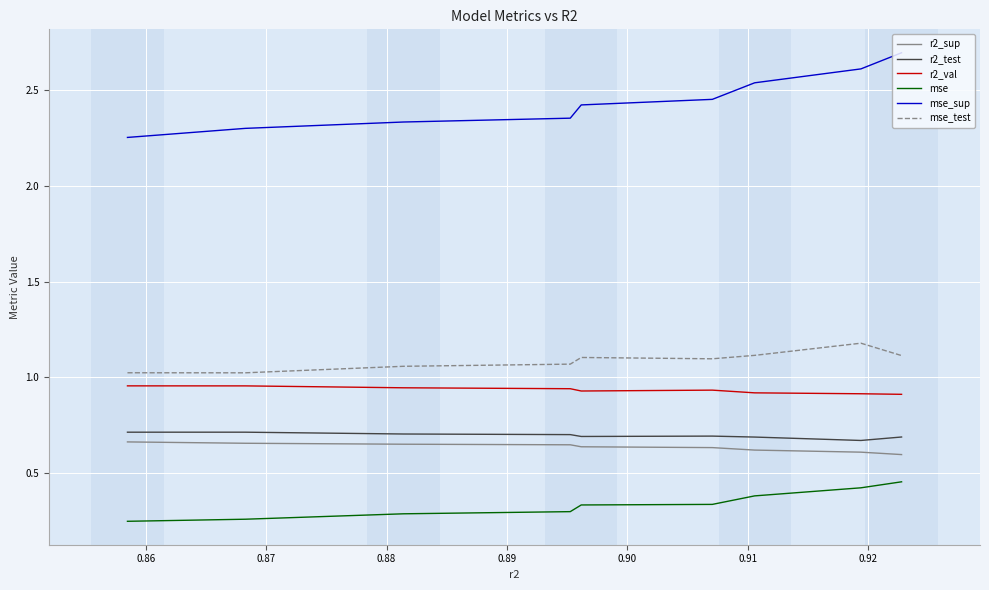

Which series has the largest range (max minus min)?

mse_sup